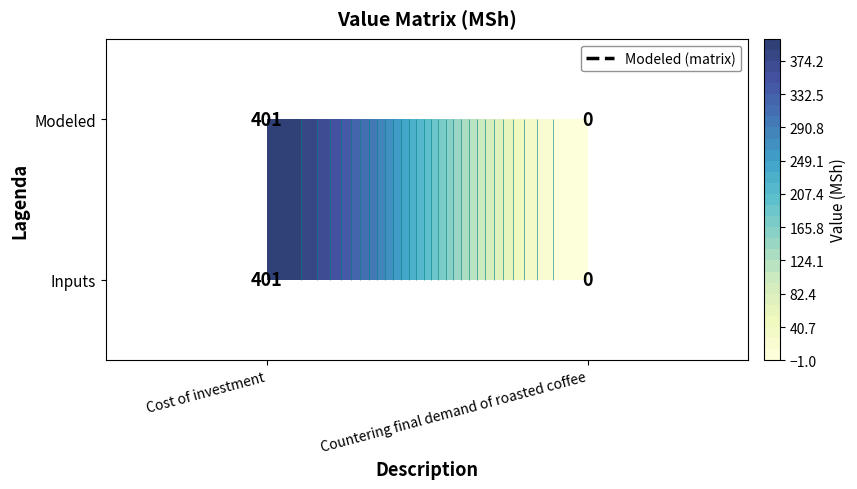

What is the total value across all series at Cost of investment?

802